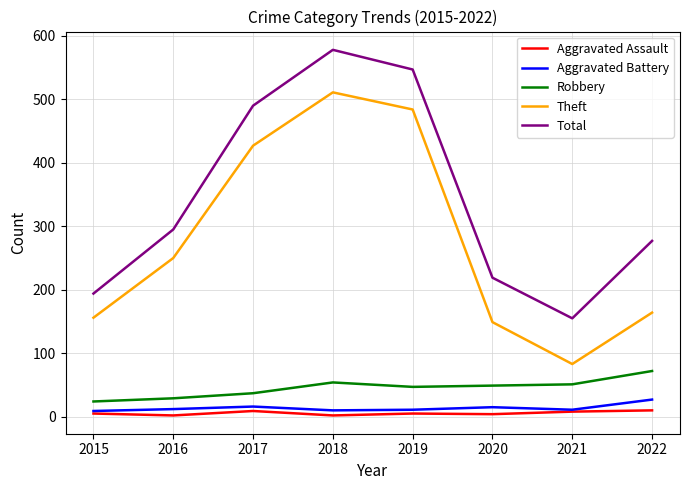

At which category is the sum across all series the highest?

2018